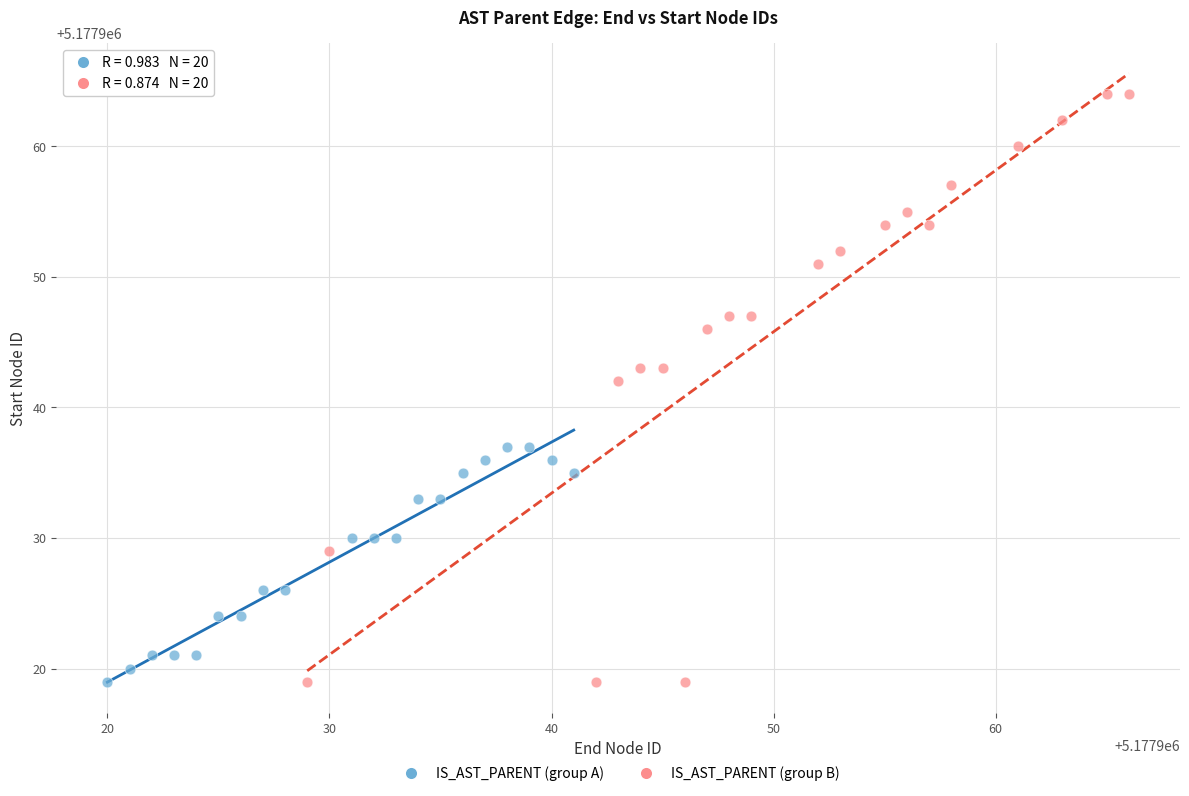

Which series has the widest spread of Y values?

IS_AST_PARENT (group B)